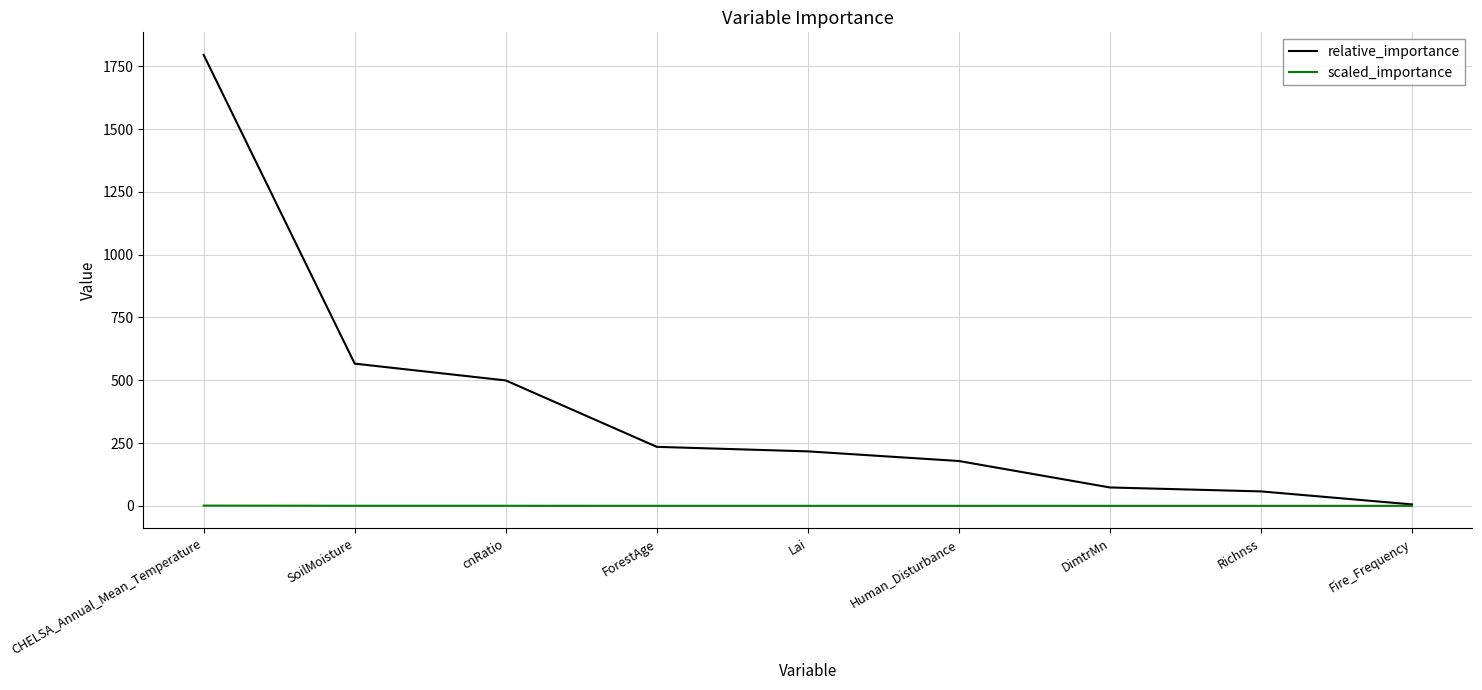

List the series in order of their peak value, highest first.

relative_importance, scaled_importance